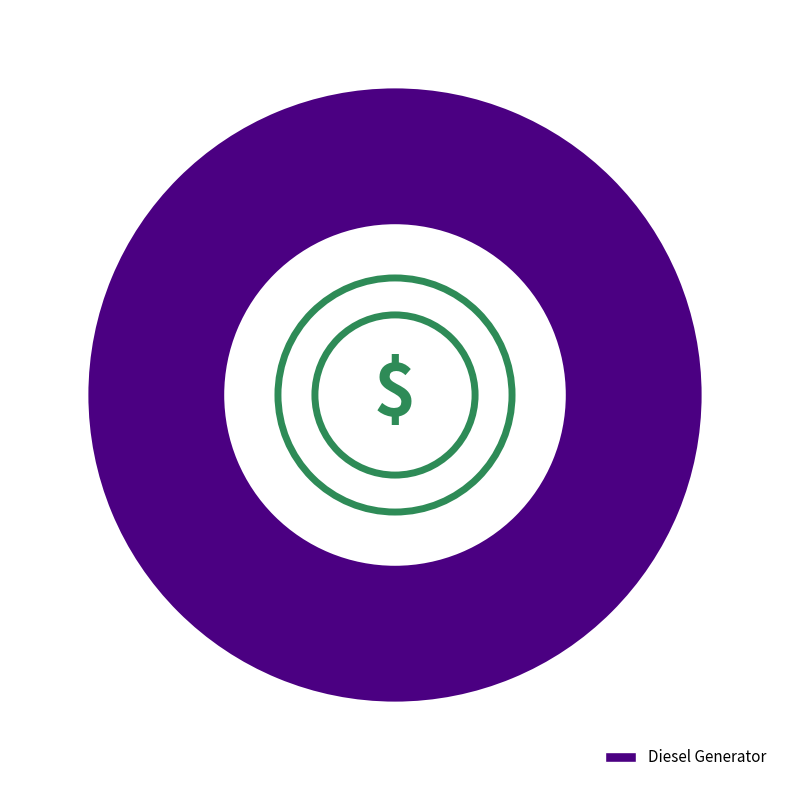

How many slices are in this pie chart?

1